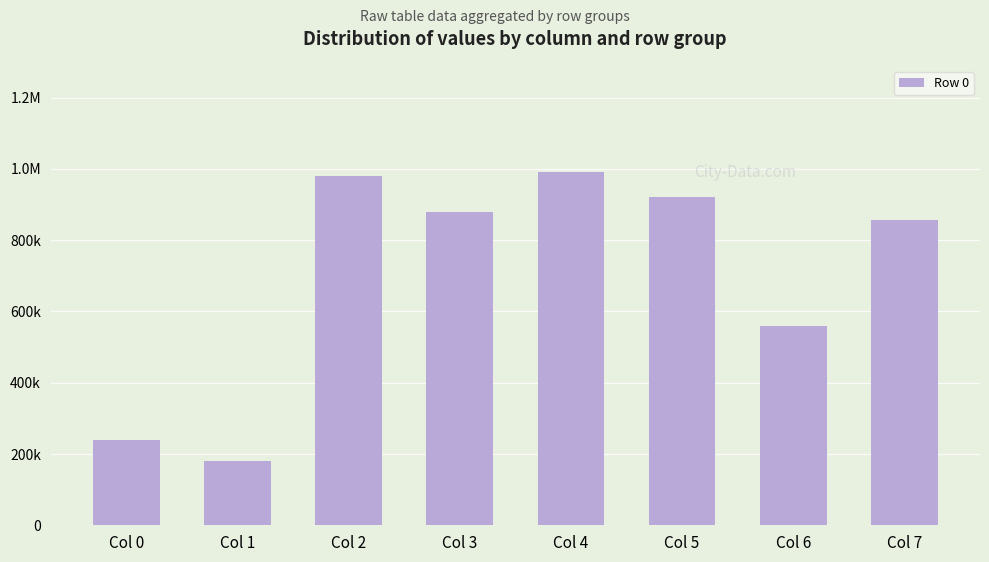

Reading left to right, list all the values displayed in this chart.

238919	180866	980668	879561	991901	921378	557904	856064